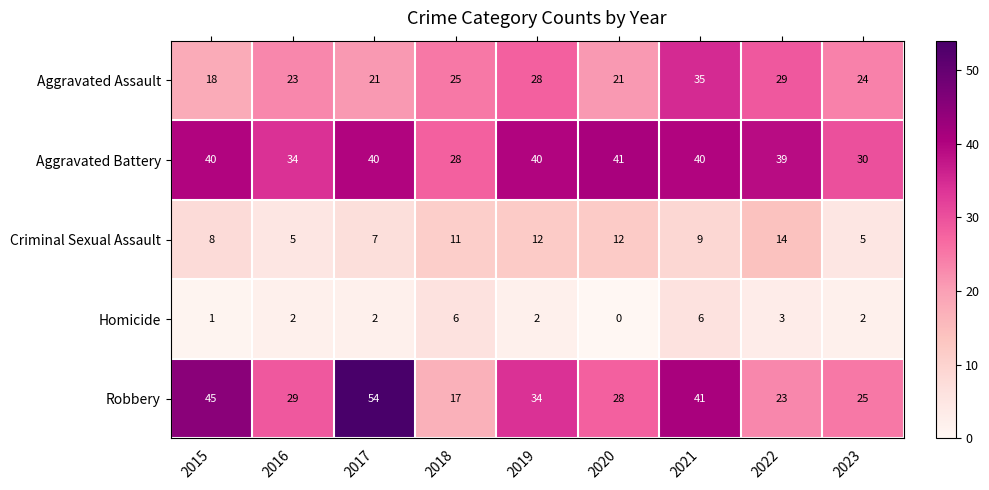

At which label is Aggravated Battery closest to 34?

2016